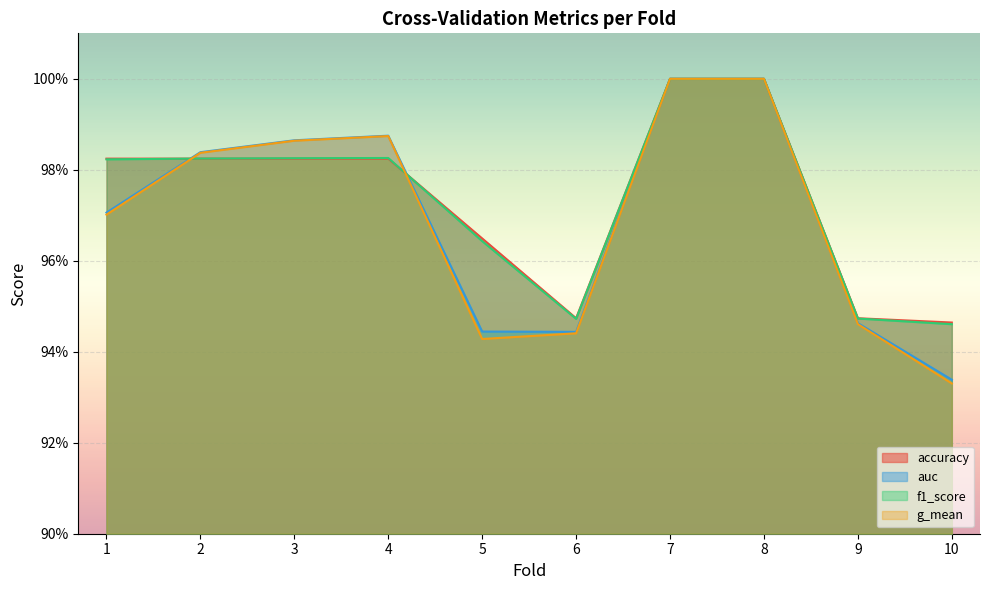

True or false: auc and f1_score cross at least once.

True